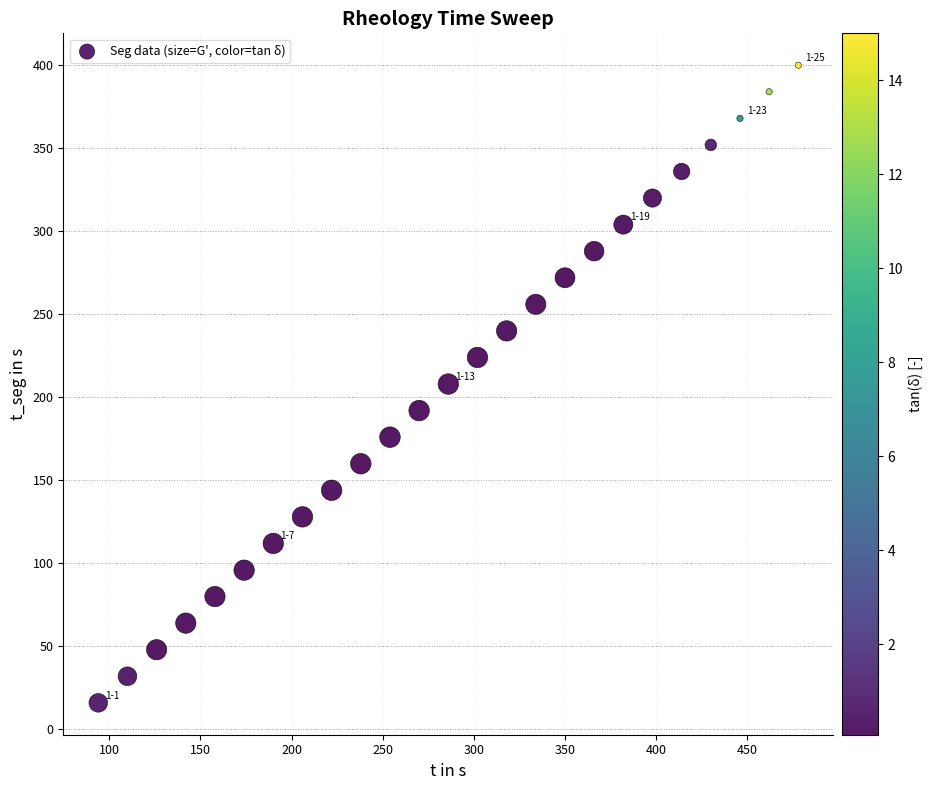

What is the range of Y values (max minus min)?

384.0